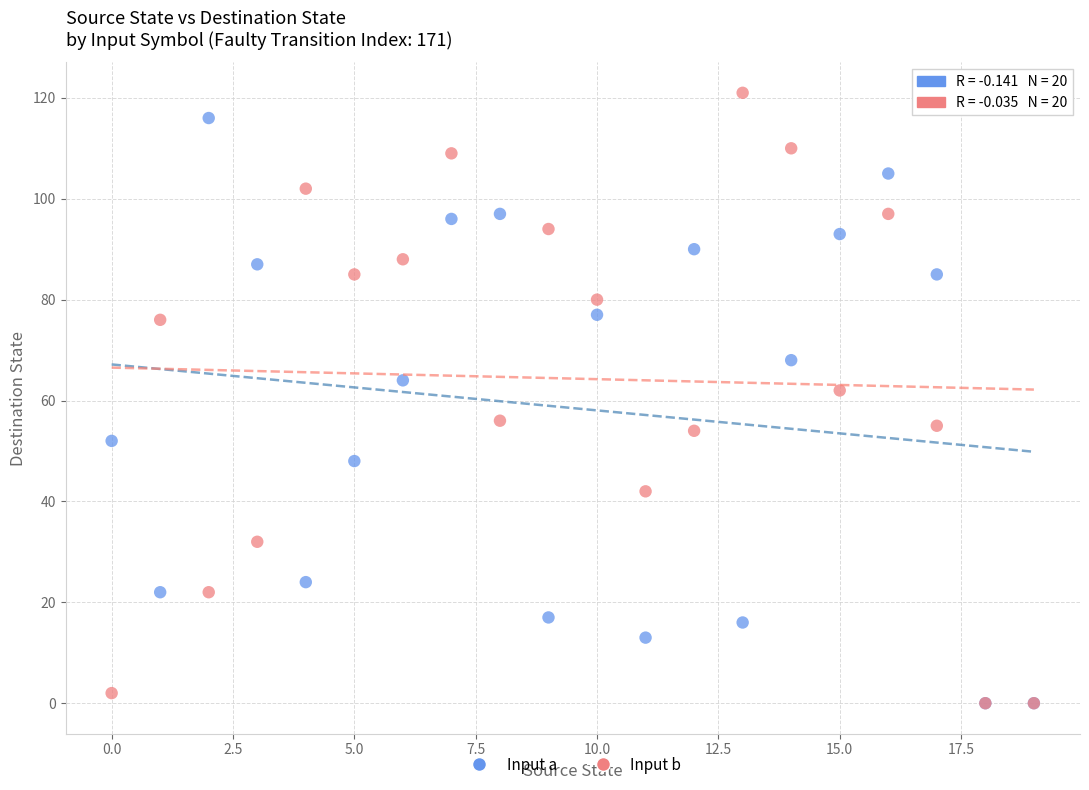

Across all series, what Y value is closest to 60?

62